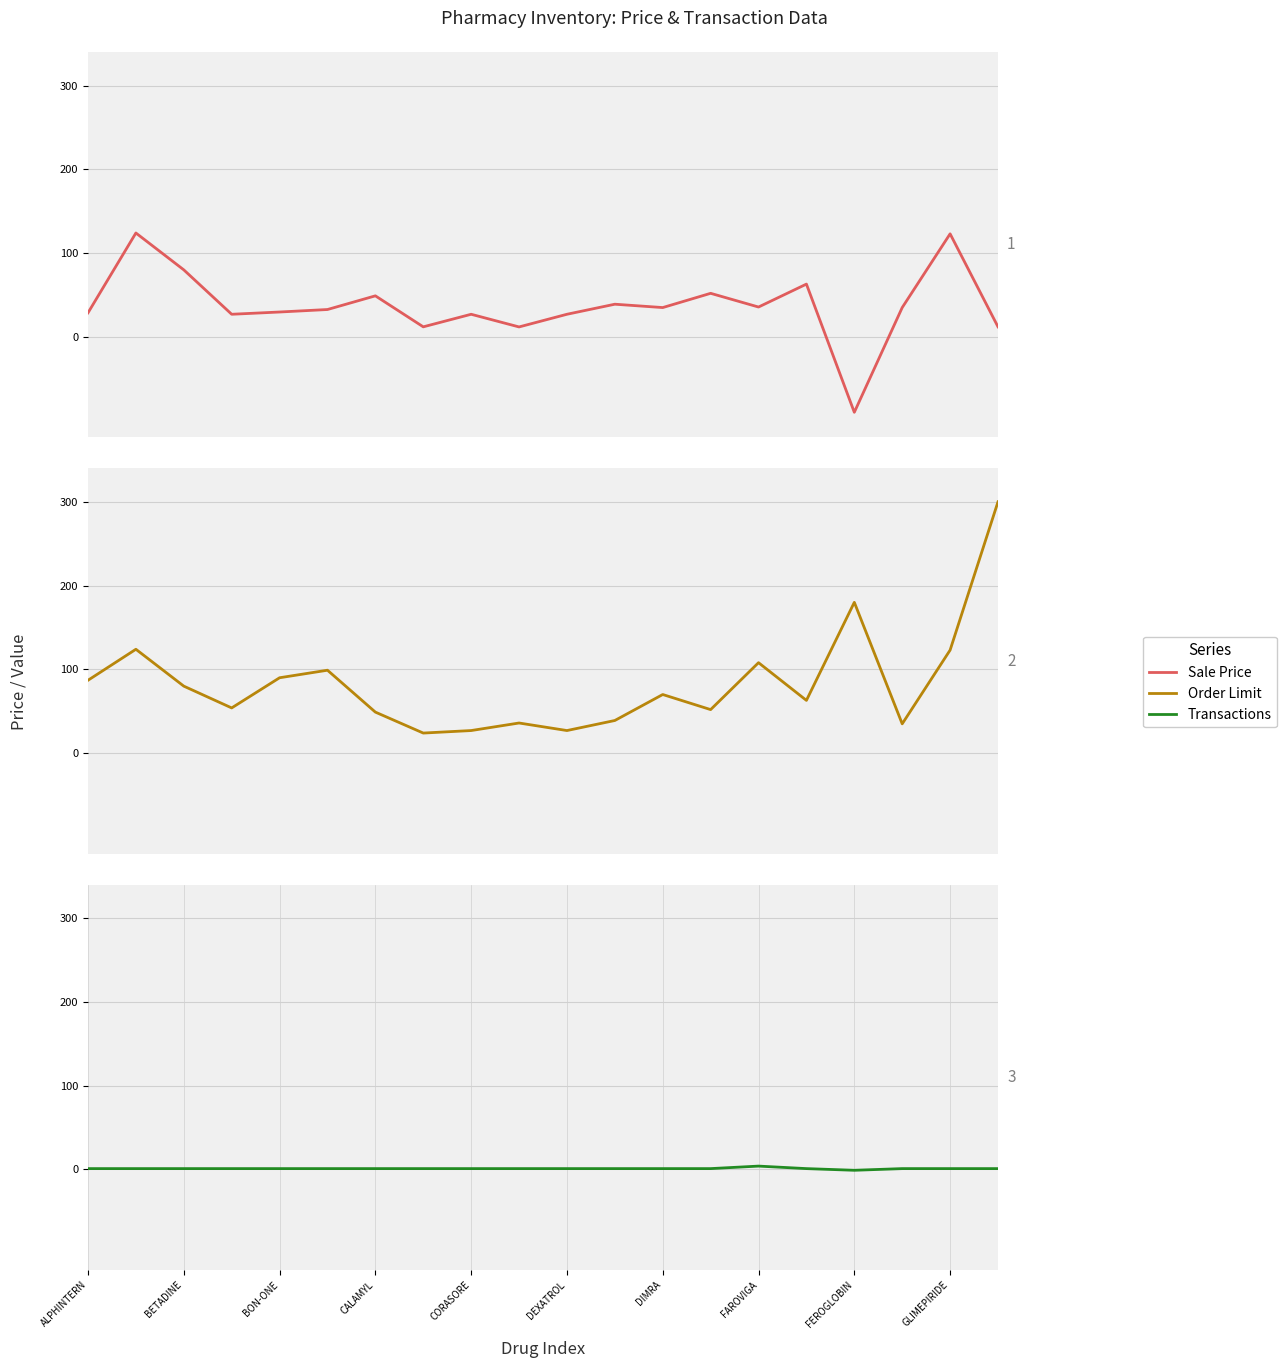

What is the sum of all Transactions values?

21.0